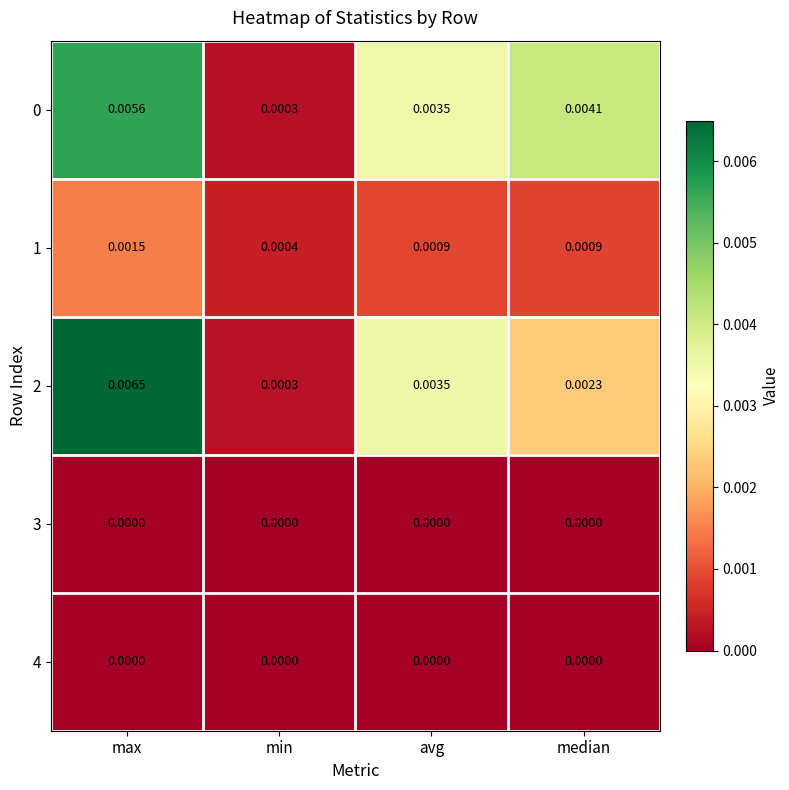

At which label is 1 closest to 0?

min